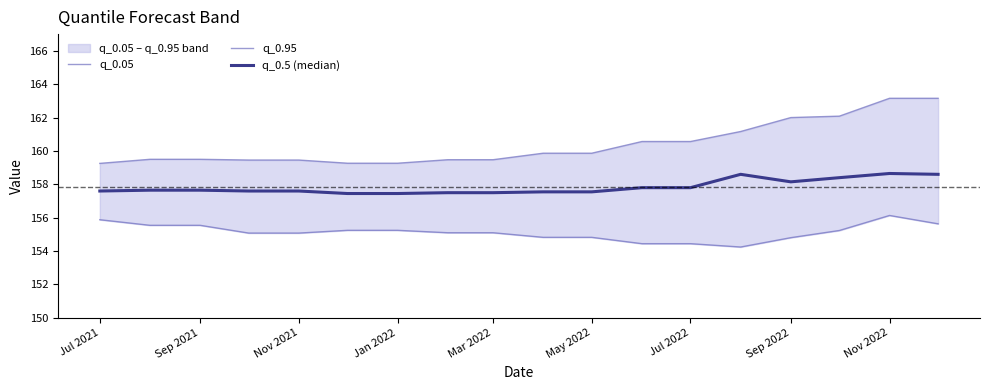

How many data points does each series have?

18